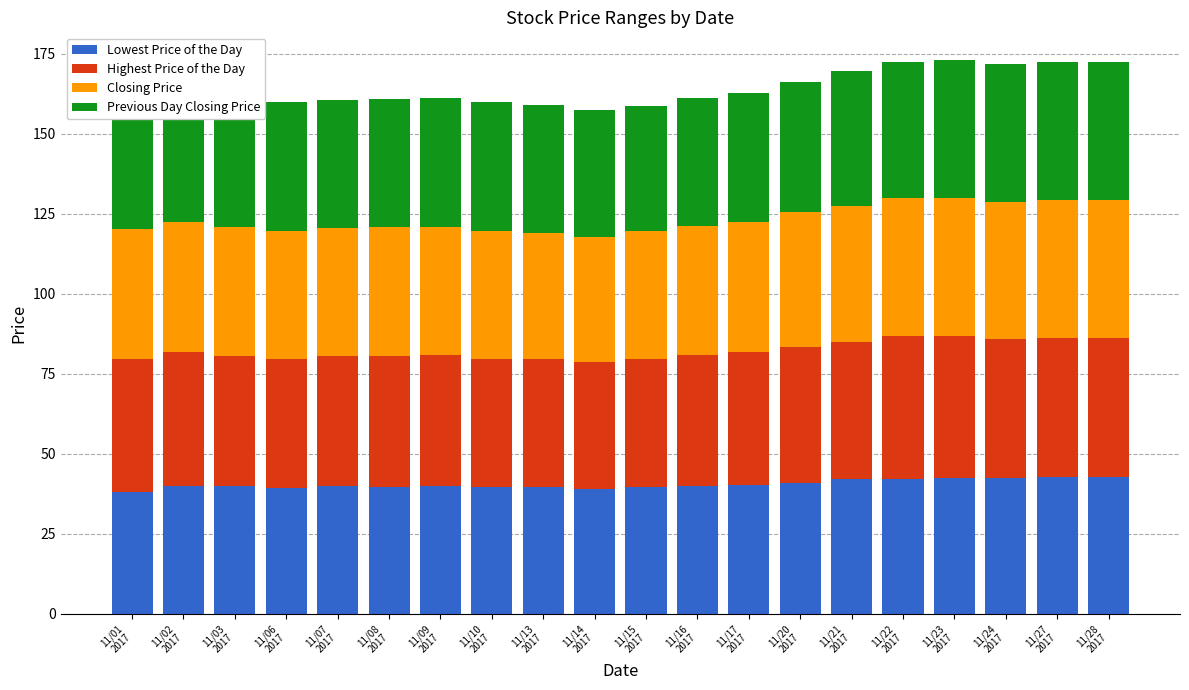

Between 11/13
2017 and 11/21
2017, which is larger?

11/21
2017